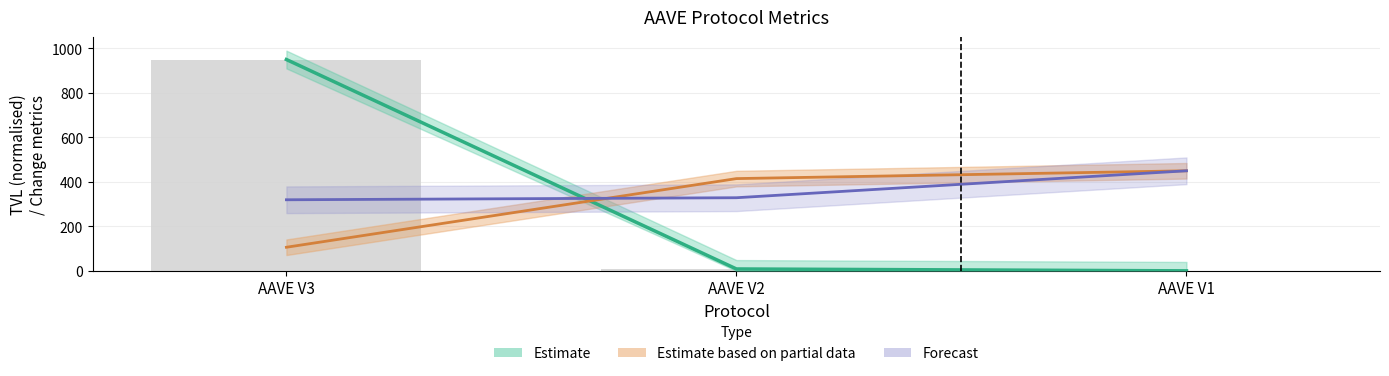

Between AAVE V1 and AAVE V2, which is larger?

AAVE V2